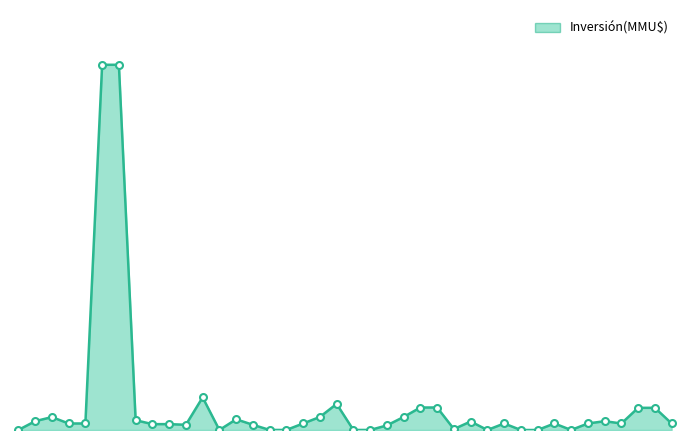

How many lines are shown in the chart?

1